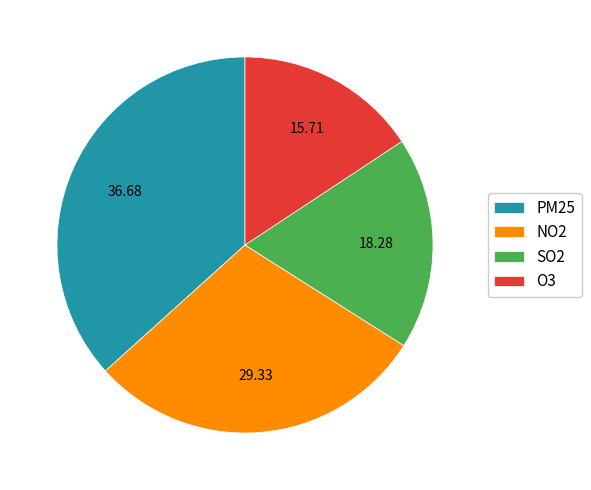

How many slices are in this pie chart?

4